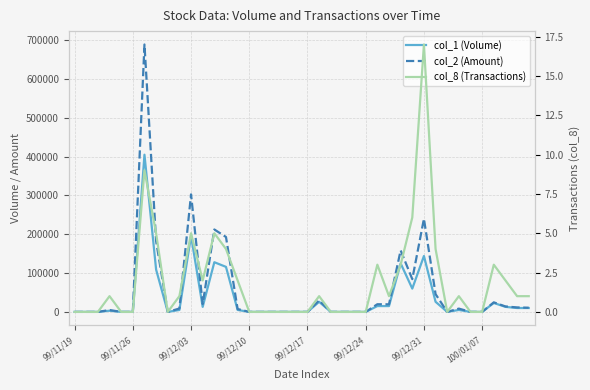

Where is the first local minimum for col_8 (Transactions)?

8